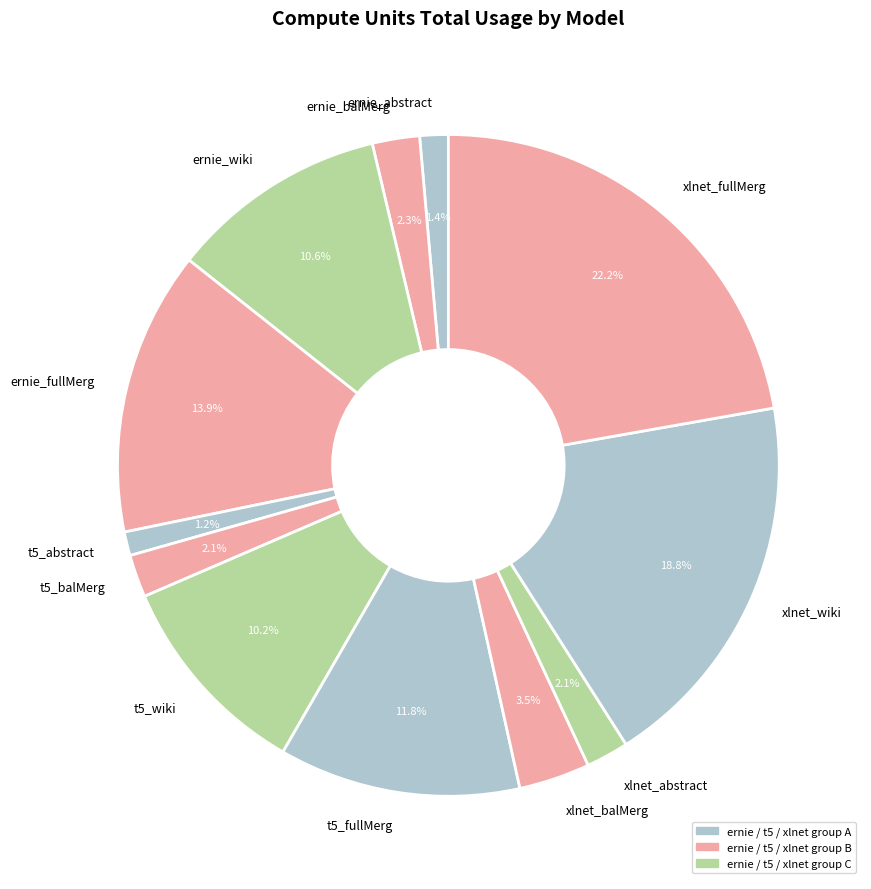

Is xlnet_balMerg the majority of the pie?

No